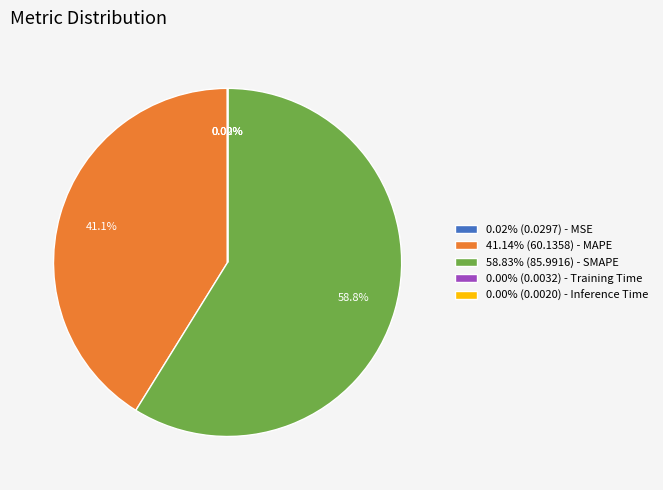

Is there any slice that represents more than half of the pie?

Yes